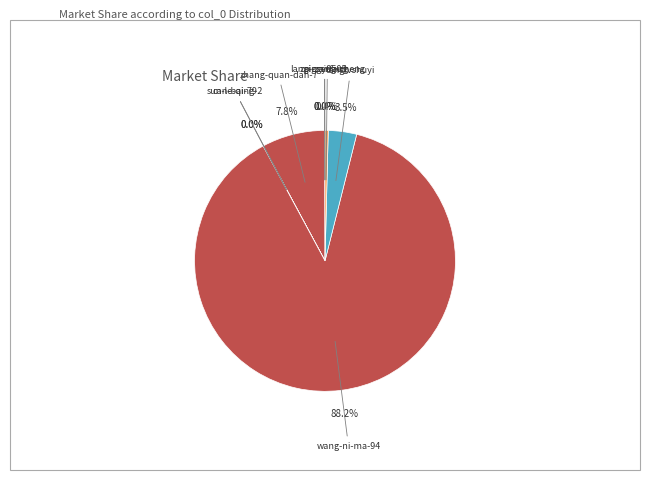

Which category has the biggest portion of the pie?

wang-ni-ma-94